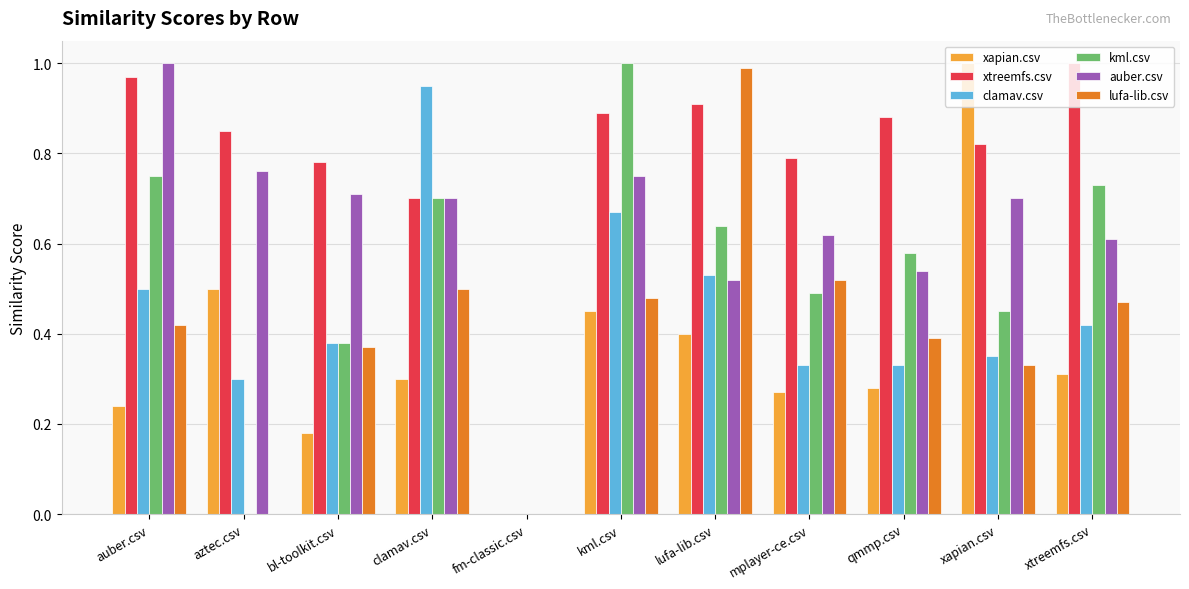

How many data points in auber.csv are above 0?

10